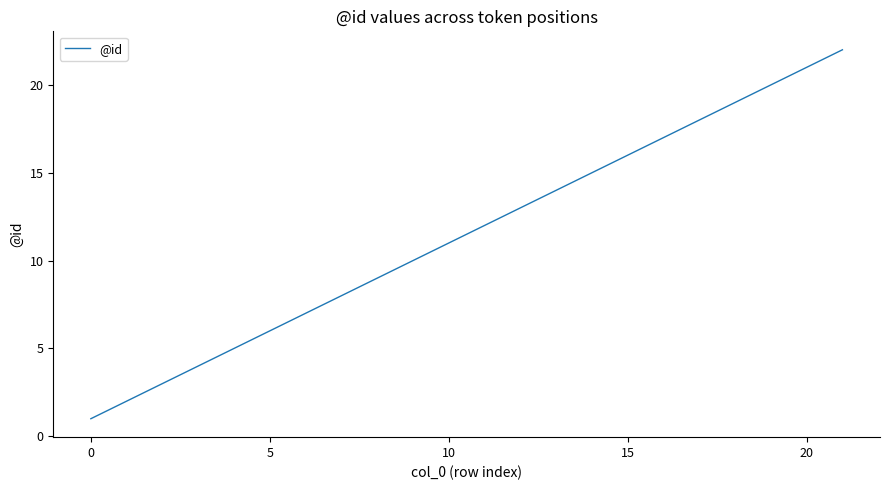

What is the greatest value displayed?

22